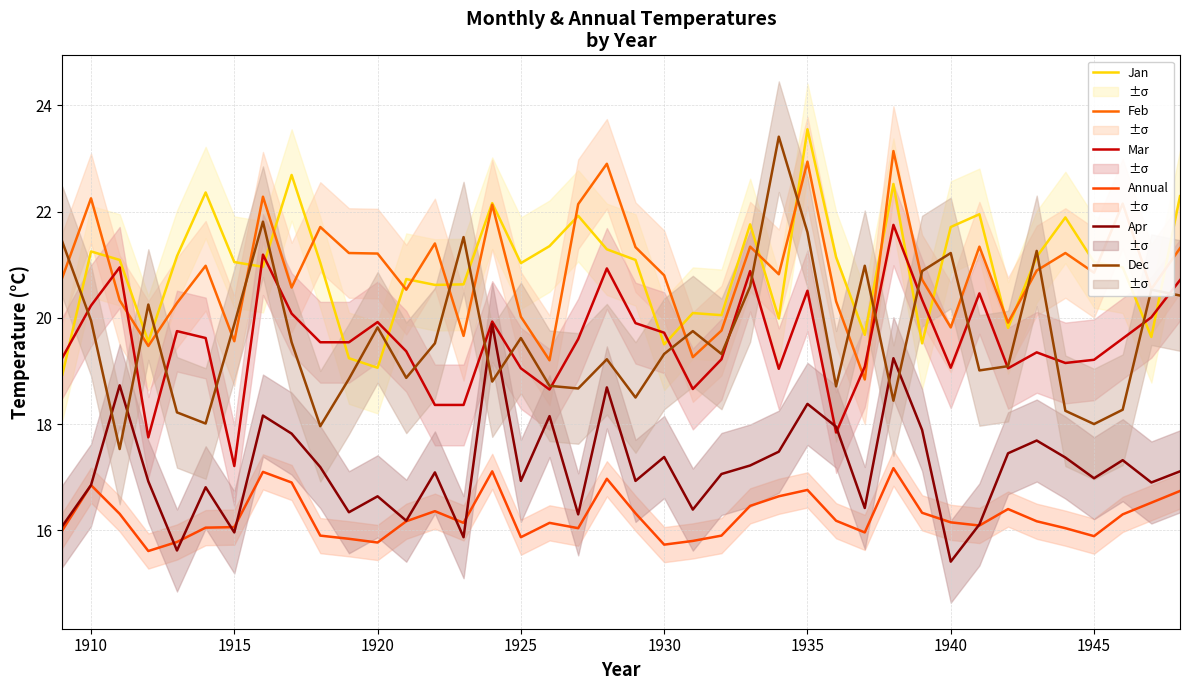

At how many categories does at least one series exceed 15?

40